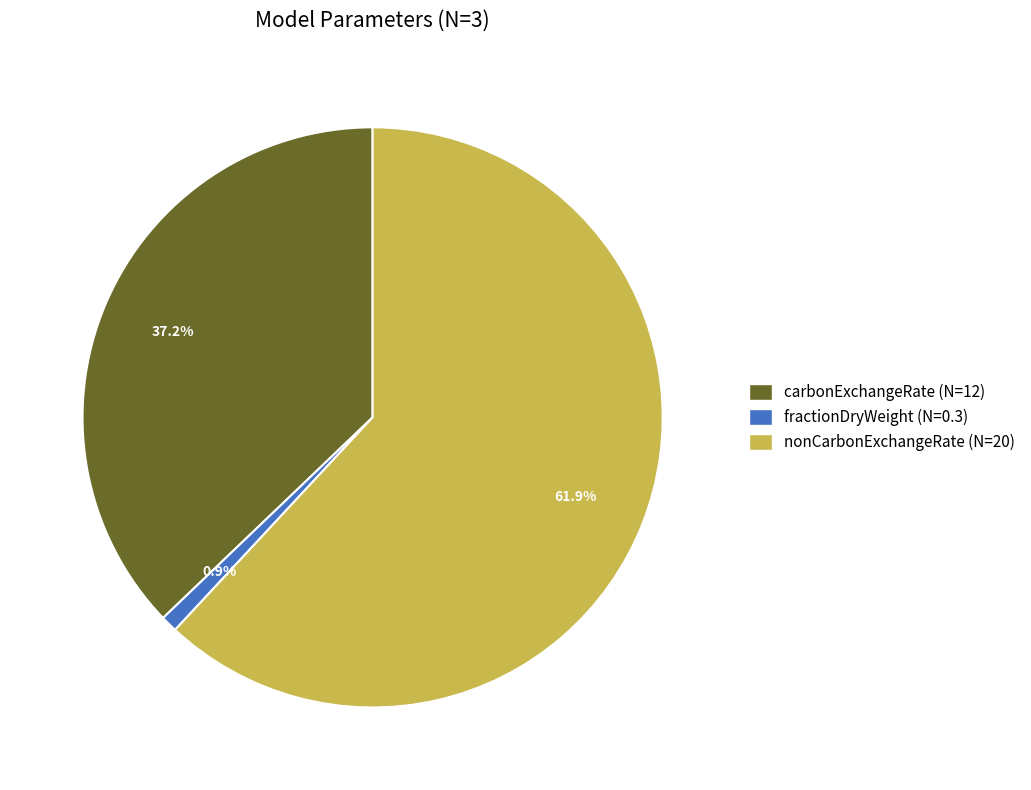

Is there any slice that represents more than half of the pie?

Yes